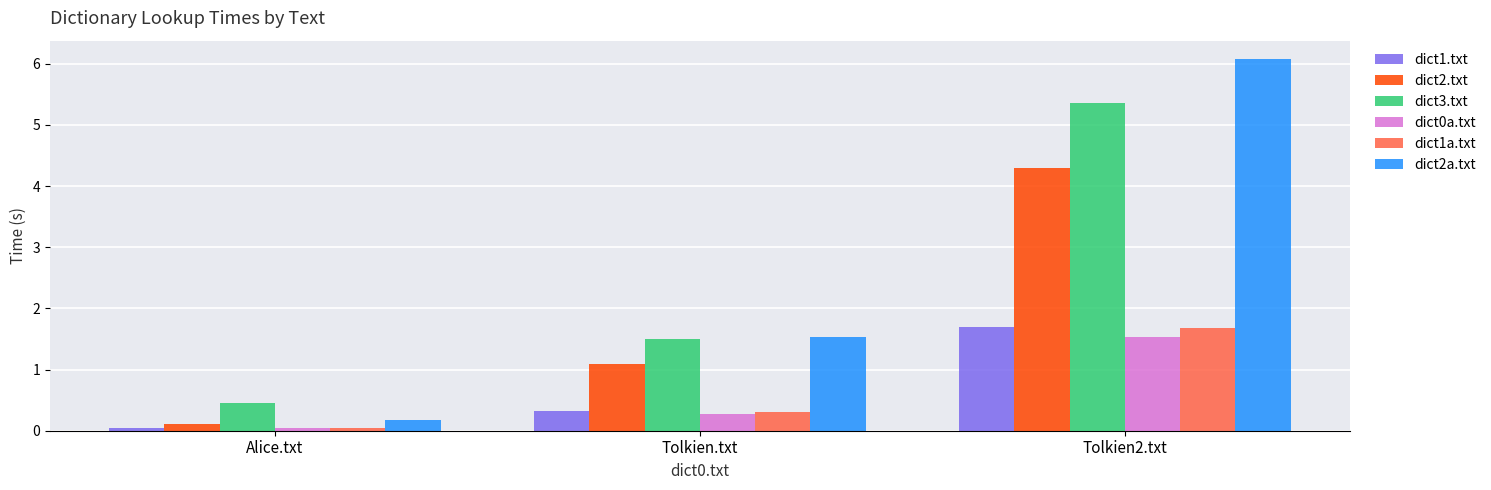

What is the label of the 1st bar from the left?

Alice.txt